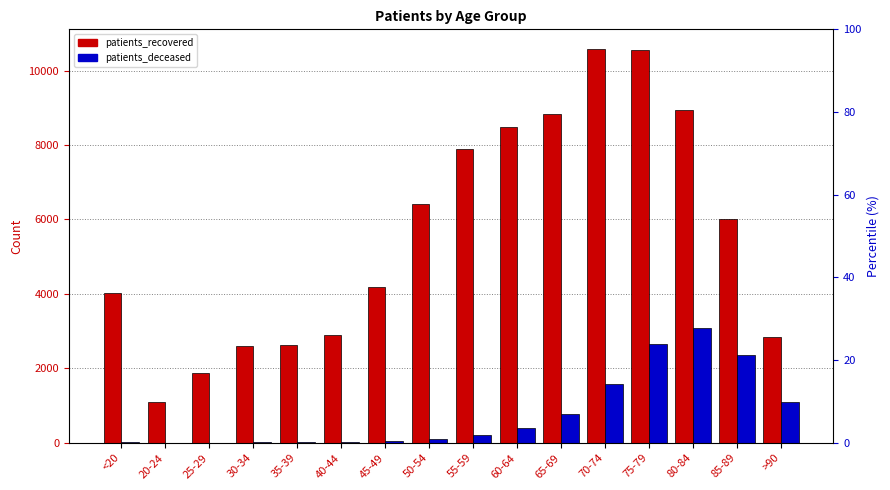

At how many categories does at least one series exceed 1465?

15